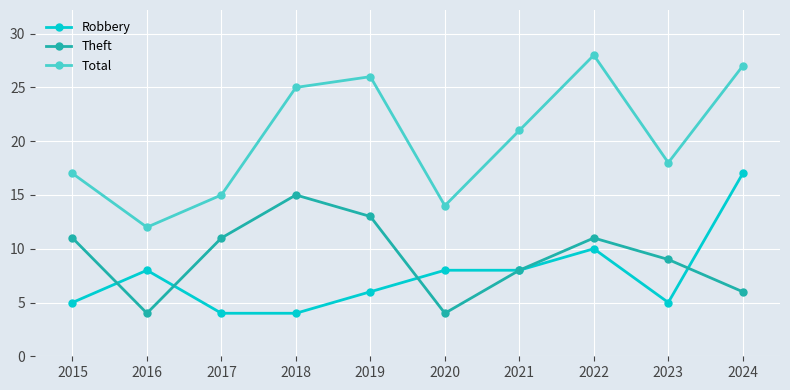

What is the maximum value shown in the chart?

28